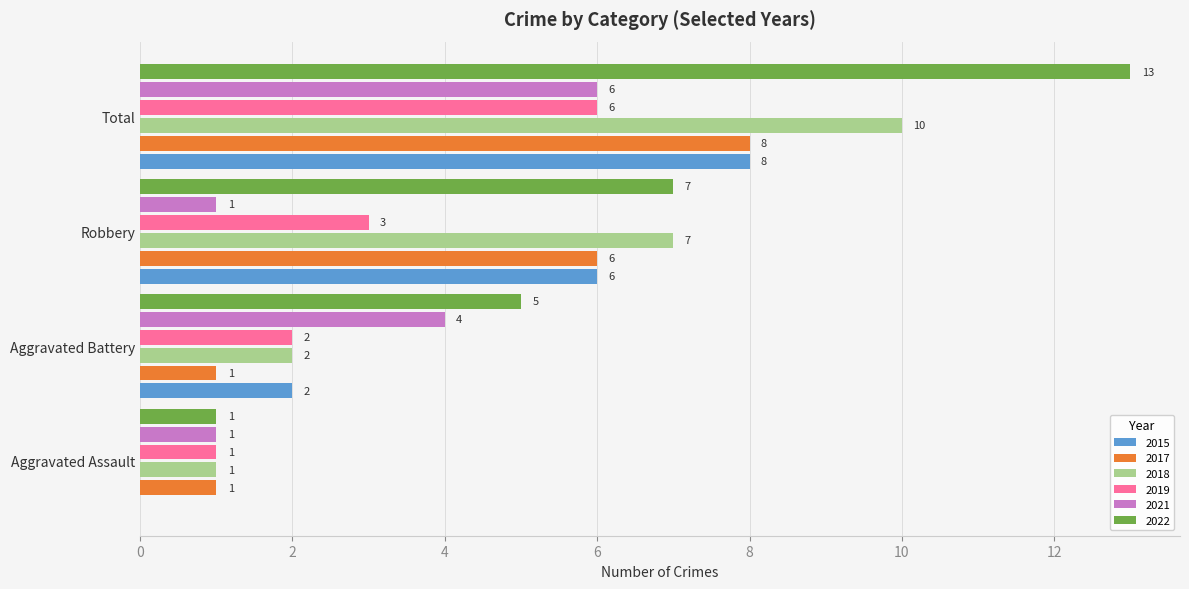

What is the total value across all series at Total?

51